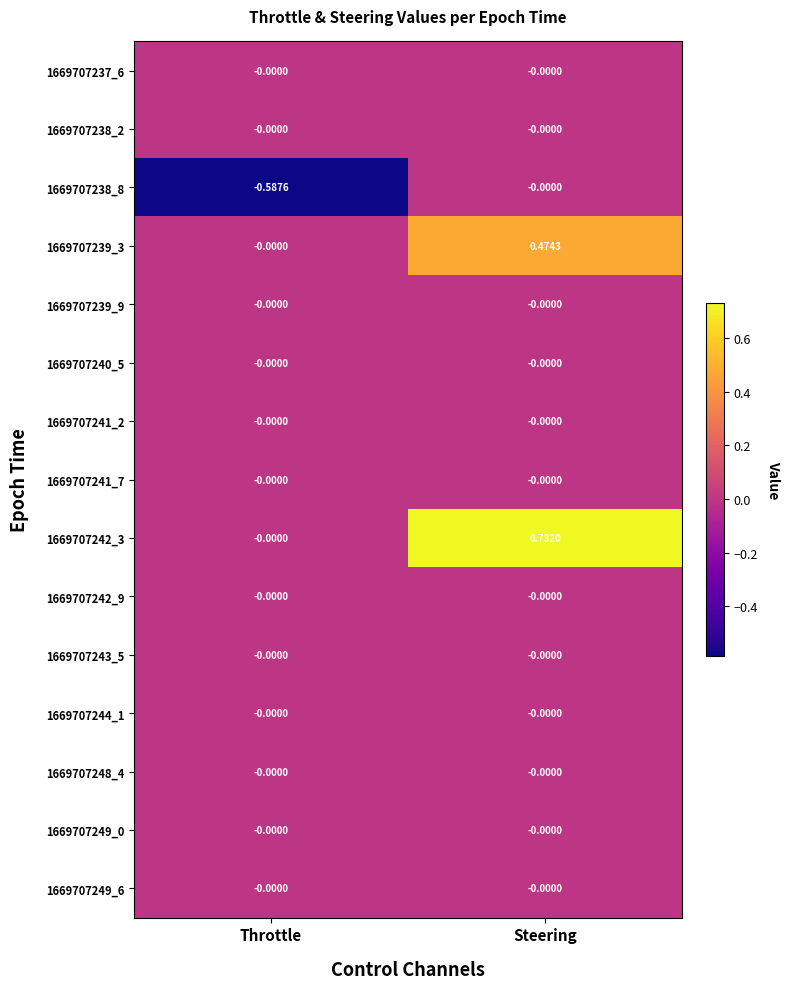

Which category has the highest value across all series?

Steering